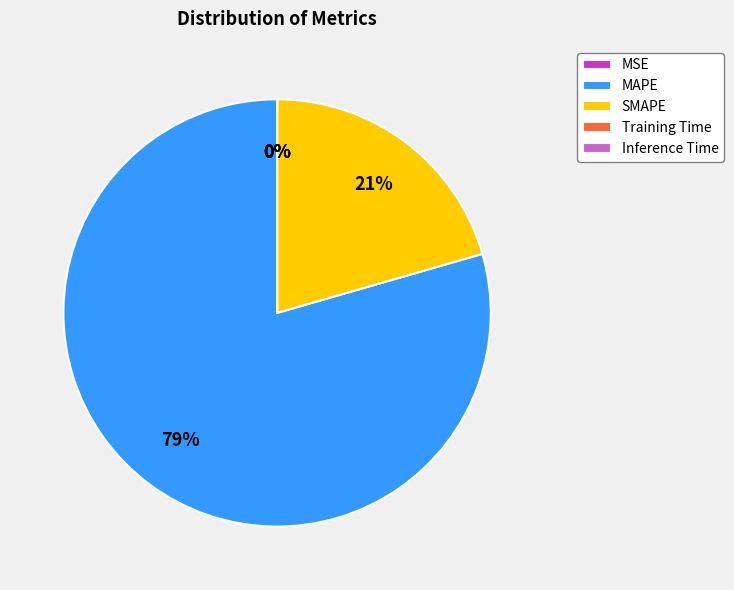

Which category has the biggest portion of the pie?

MAPE